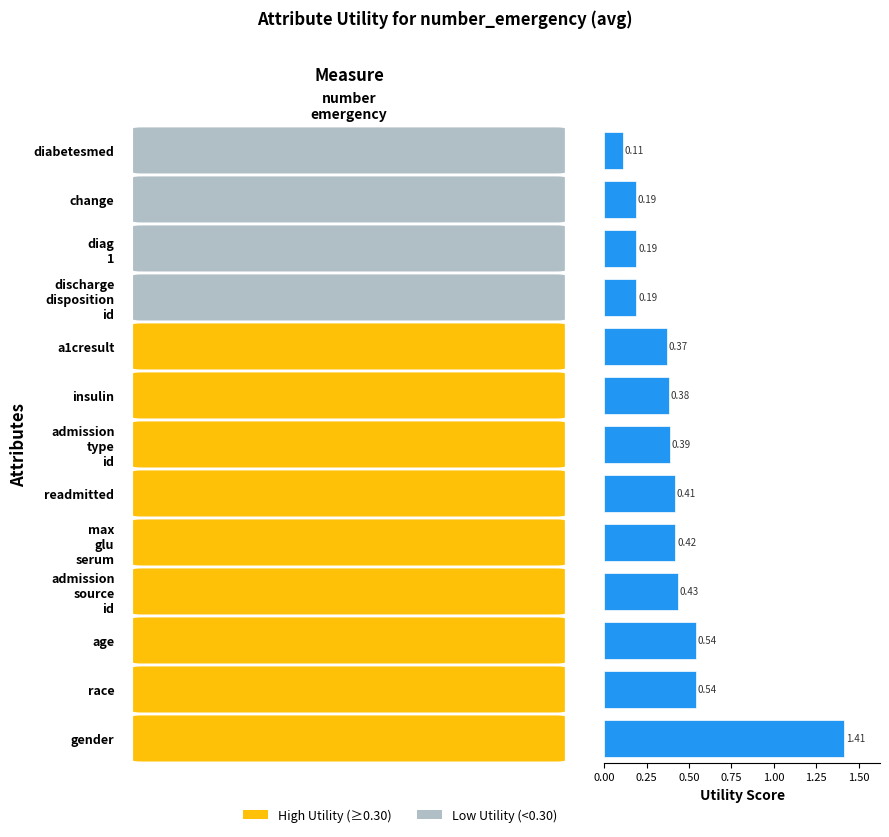

What is the sum of all values?

5.6